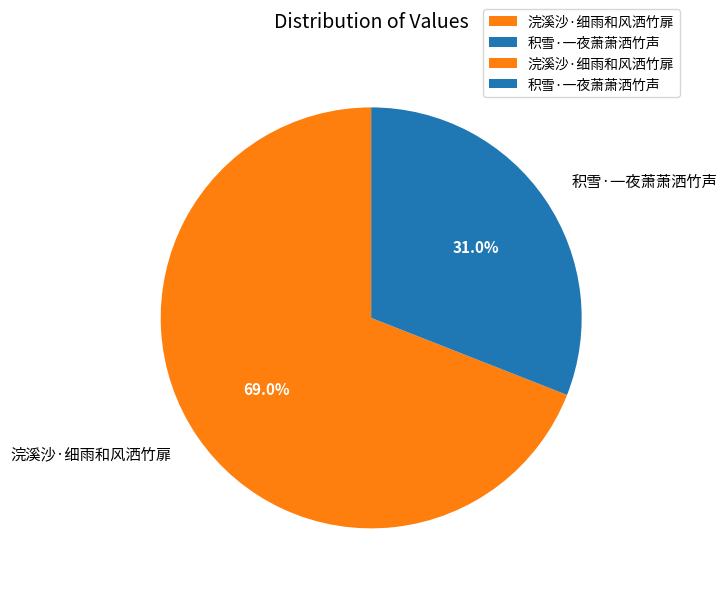

To the nearest percent, what is the difference between the 积雪·一夜萧萧洒竹声 and 浣溪沙·细雨和风洒竹扉 slice percentages?

38%